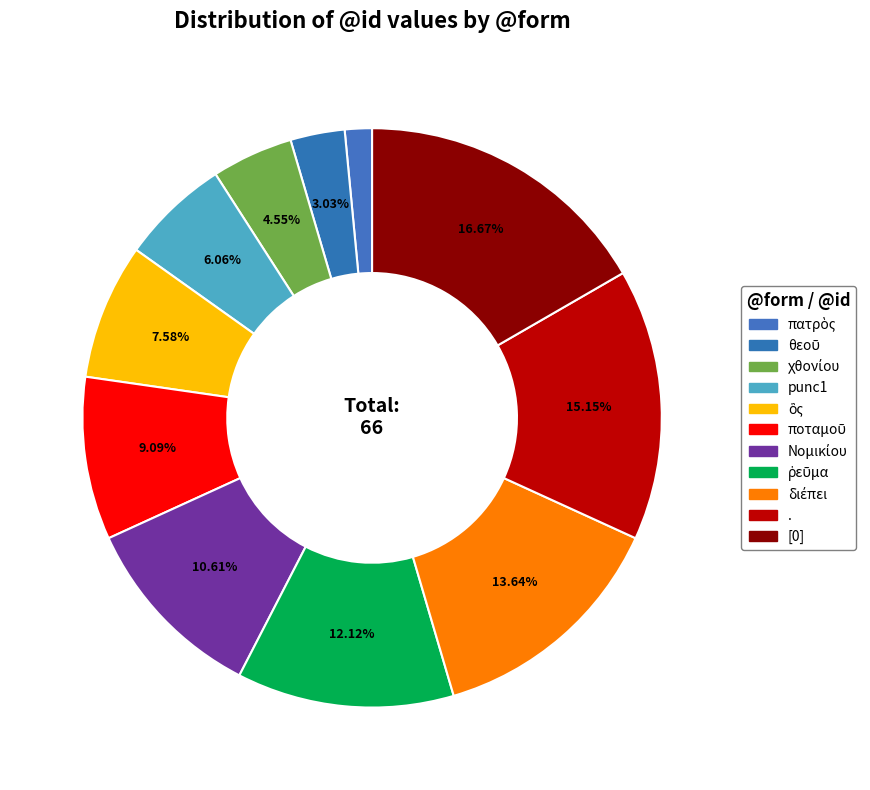

To the nearest percent, what percentage of the pie is χθονίου?

5%